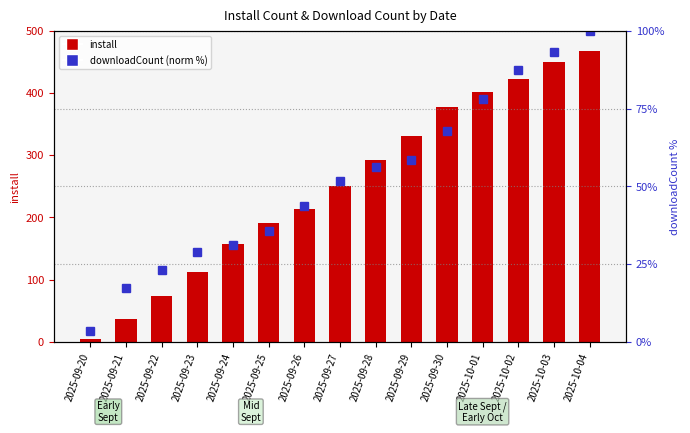

Which series has the largest range (max minus min)?

install